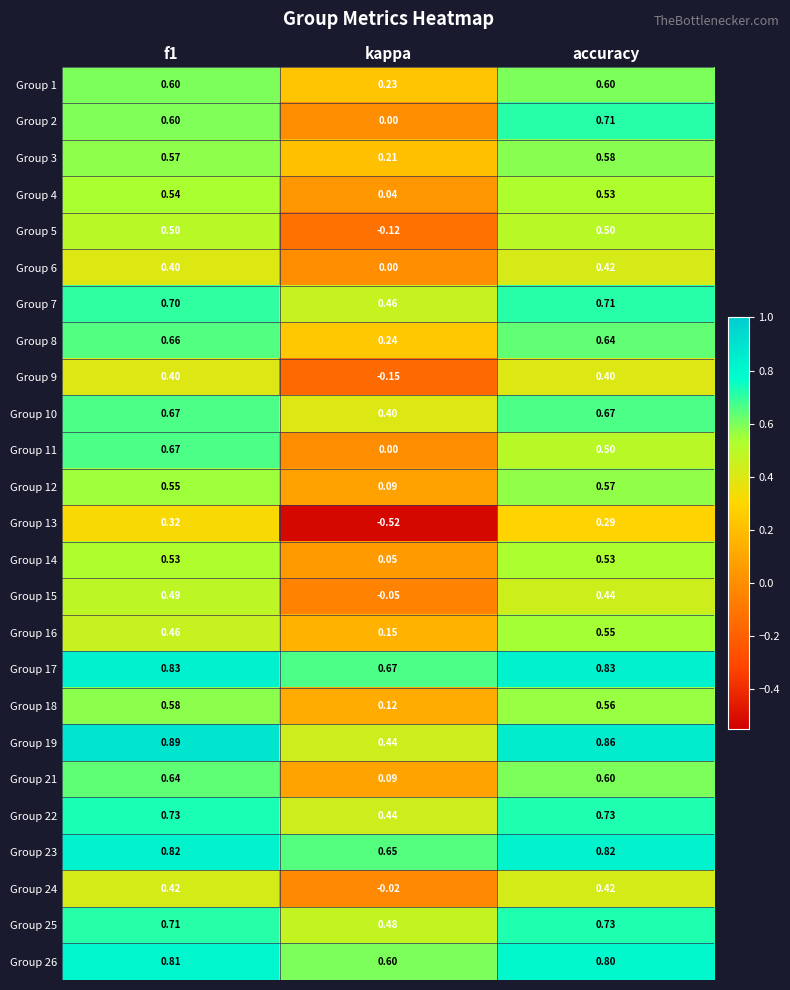

Where is Group 4 nearest to the value 0?

kappa